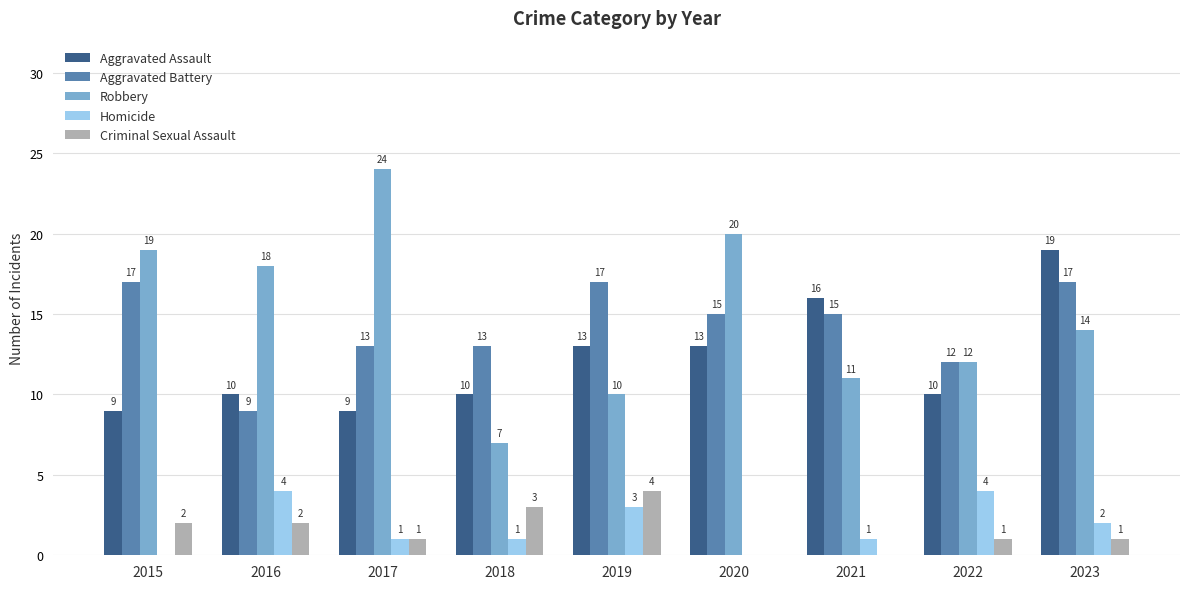

Reading left to right, extract all data points from this chart.

Aggravated Assault: 9	10	9	10	13	13	16	10	19
Aggravated Battery: 17	9	13	13	17	15	15	12	17
Robbery: 19	18	24	7	10	20	11	12	14
Homicide: 0	4	1	1	3	0	1	4	2
Criminal Sexual Assault: 2	2	1	3	4	0	0	1	1